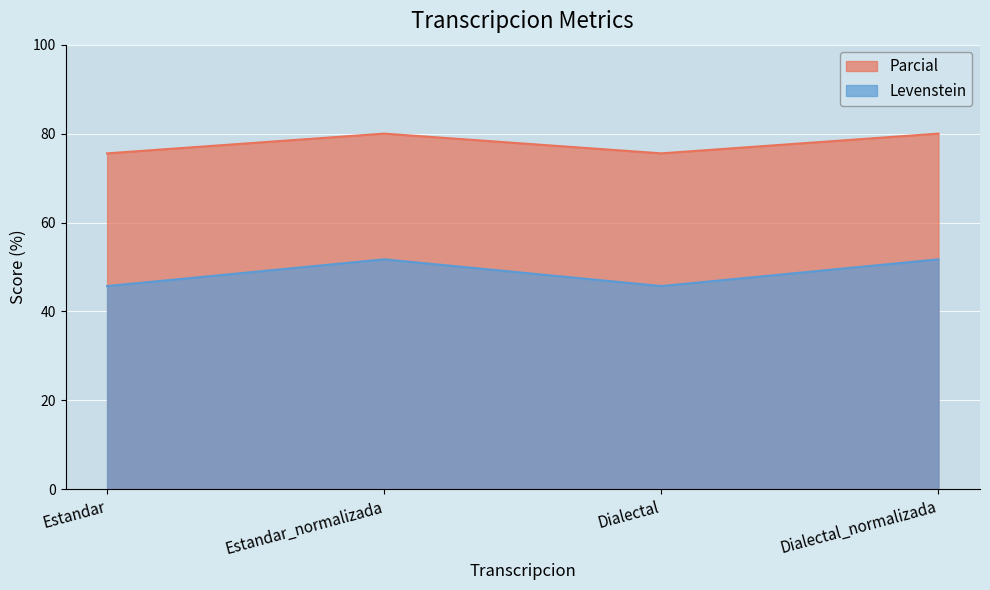

What are all the series names shown in the legend?

Parcial, Levenstein